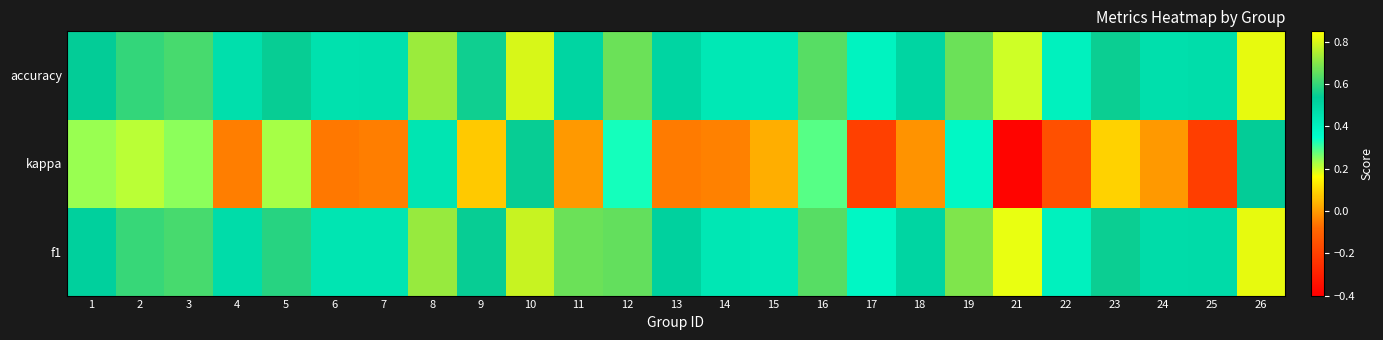

Reading left to right, extract all data points from this chart.

f1: 1=0.5	2=0.6	3=0.6	4=0.5	5=0.6	6=0.4	7=0.4	8=0.7	9=0.5	10=0.8	11=0.7	12=0.7	13=0.5	14=0.4	15=0.4	16=0.6	17=0.4	18=0.5	19=0.7	21=0.2	22=0.4	23=0.6	24=0.5	25=0.5	26=0.8
kappa: 1=0.2	2=0.2	3=0.2	4=-0.0	5=0.2	6=-0.1	7=-0.0	8=0.4	9=0.1	10=0.5	11=0.0	12=0.3	13=-0.0	14=-0.0	15=0.0	16=0.3	17=-0.2	18=-0.0	19=0.4	21=-0.4	22=-0.2	23=0.1	24=0.0	25=-0.2	26=0.5
accuracy: 1=0.5	2=0.6	3=0.6	4=0.5	5=0.5	6=0.5	7=0.5	8=0.7	9=0.6	10=0.8	11=0.5	12=0.7	13=0.5	14=0.4	15=0.4	16=0.6	17=0.4	18=0.5	19=0.7	21=0.2	22=0.4	23=0.5	24=0.5	25=0.5	26=0.8